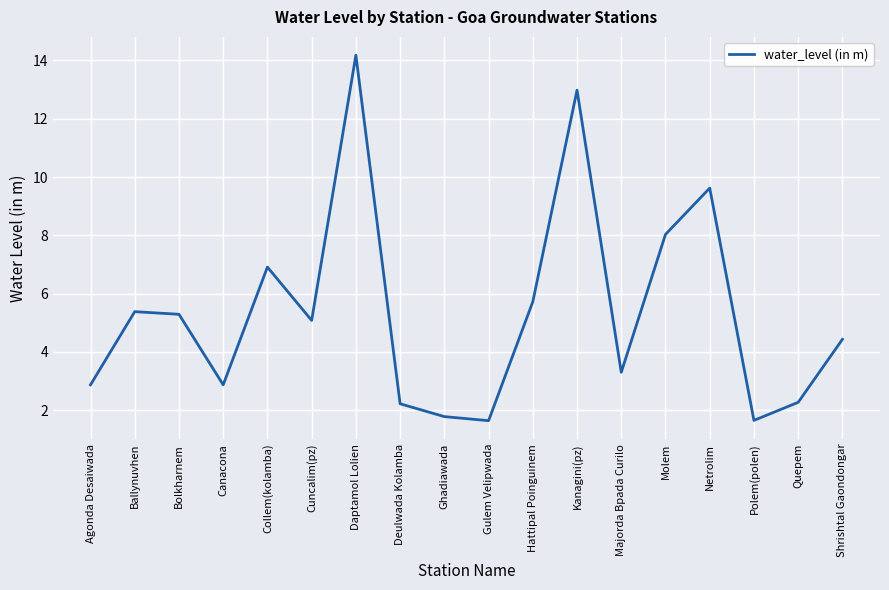

What value does the data have at Daptamol Lolien?

14.2